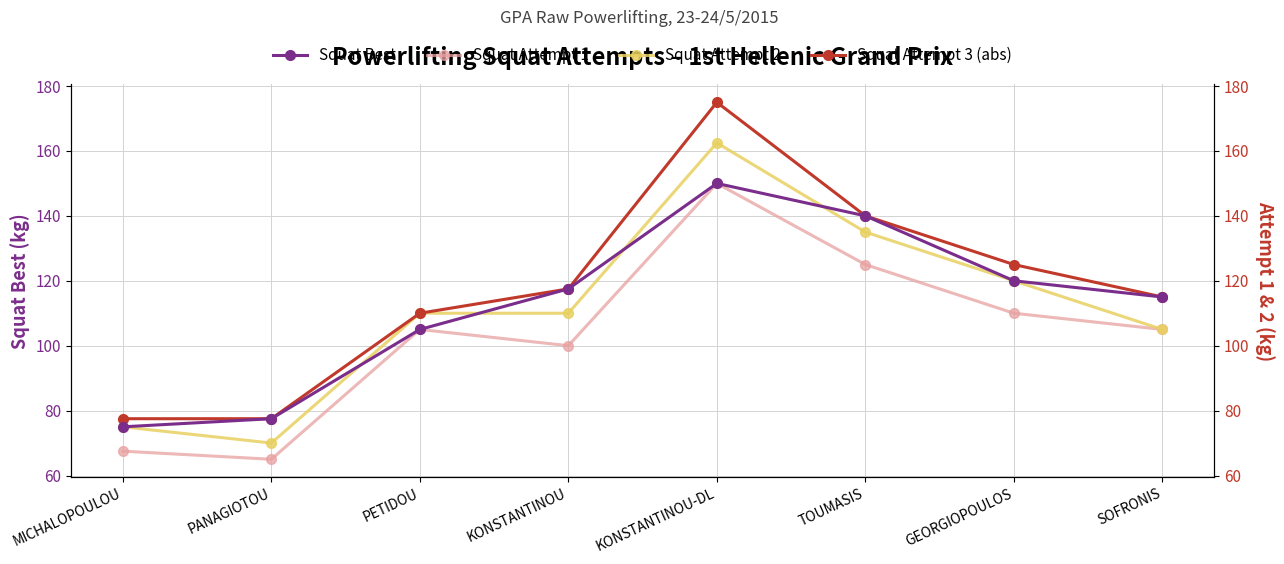

How many Squat Best values are between 105 and 140?

5